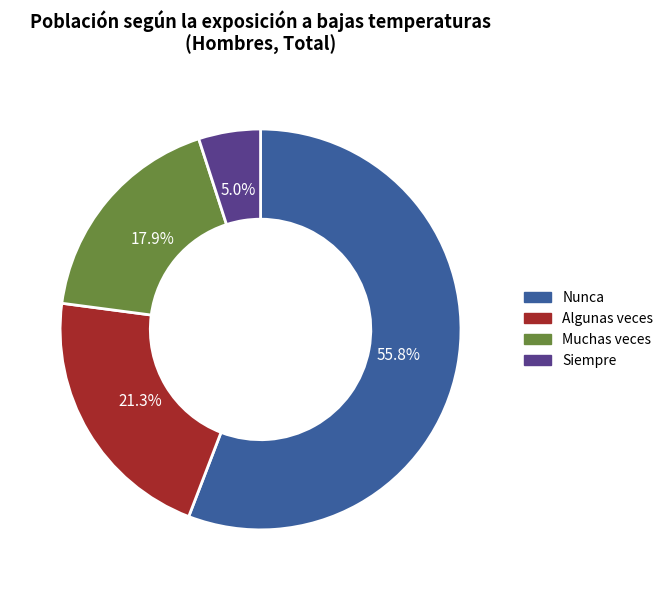

To the nearest percent, what portion does Muchas veces represent?

18%